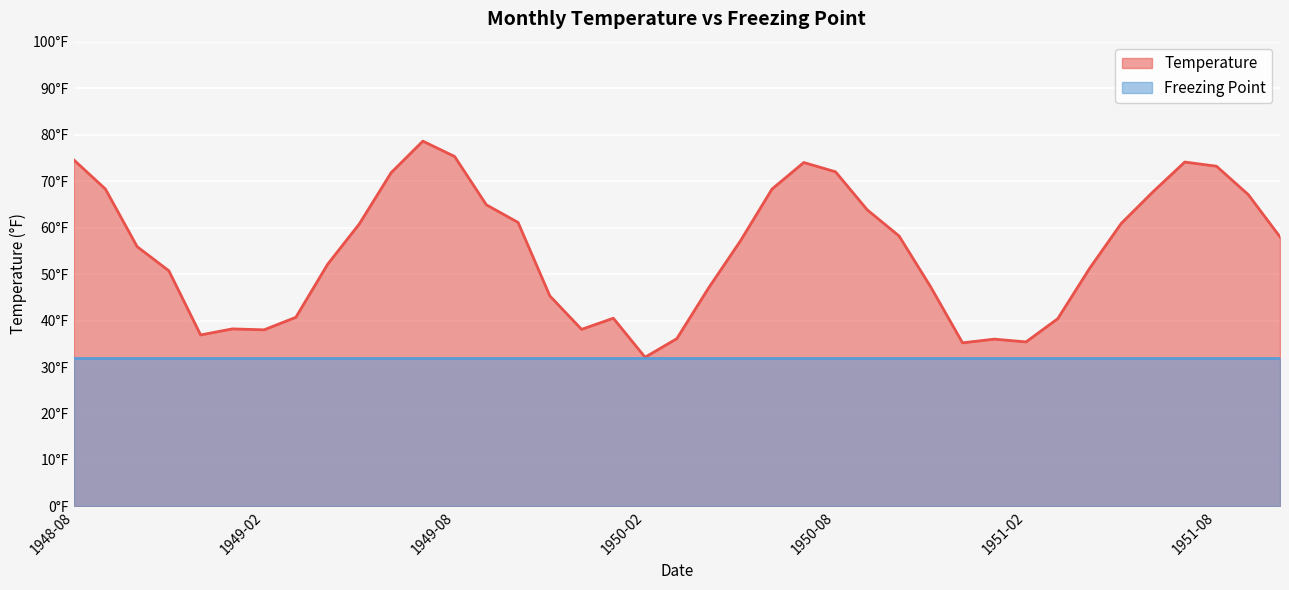

What is the change in value from 1950-03 to 1950-06?

+32.2